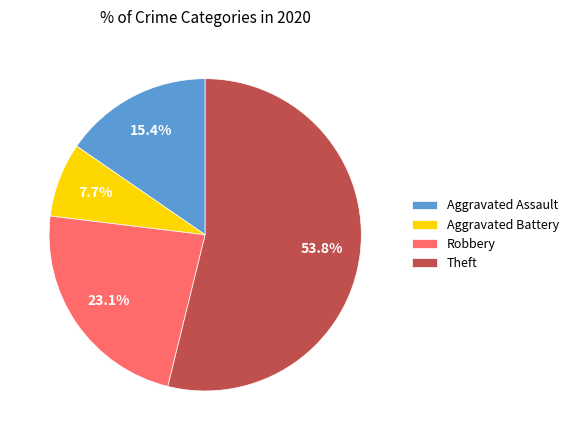

Is there any slice that represents more than half of the pie?

Yes